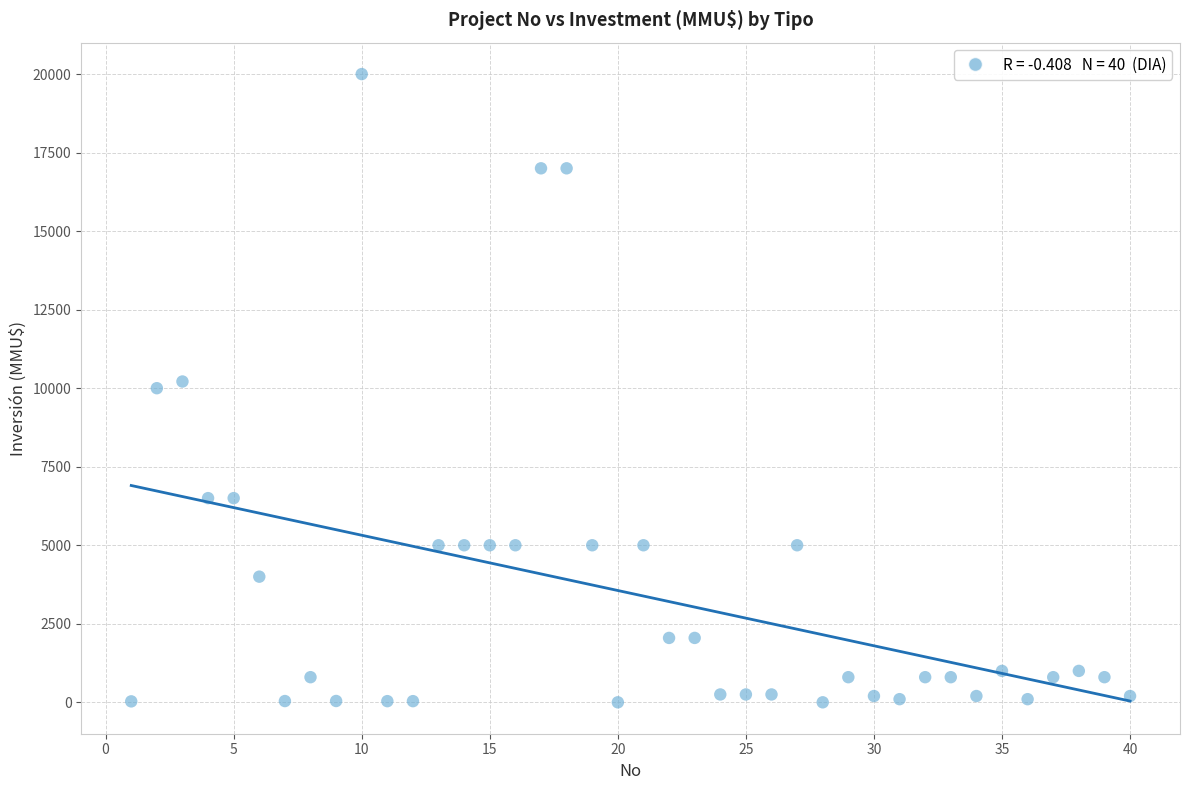

What is the range of Y values (max minus min)?

20000